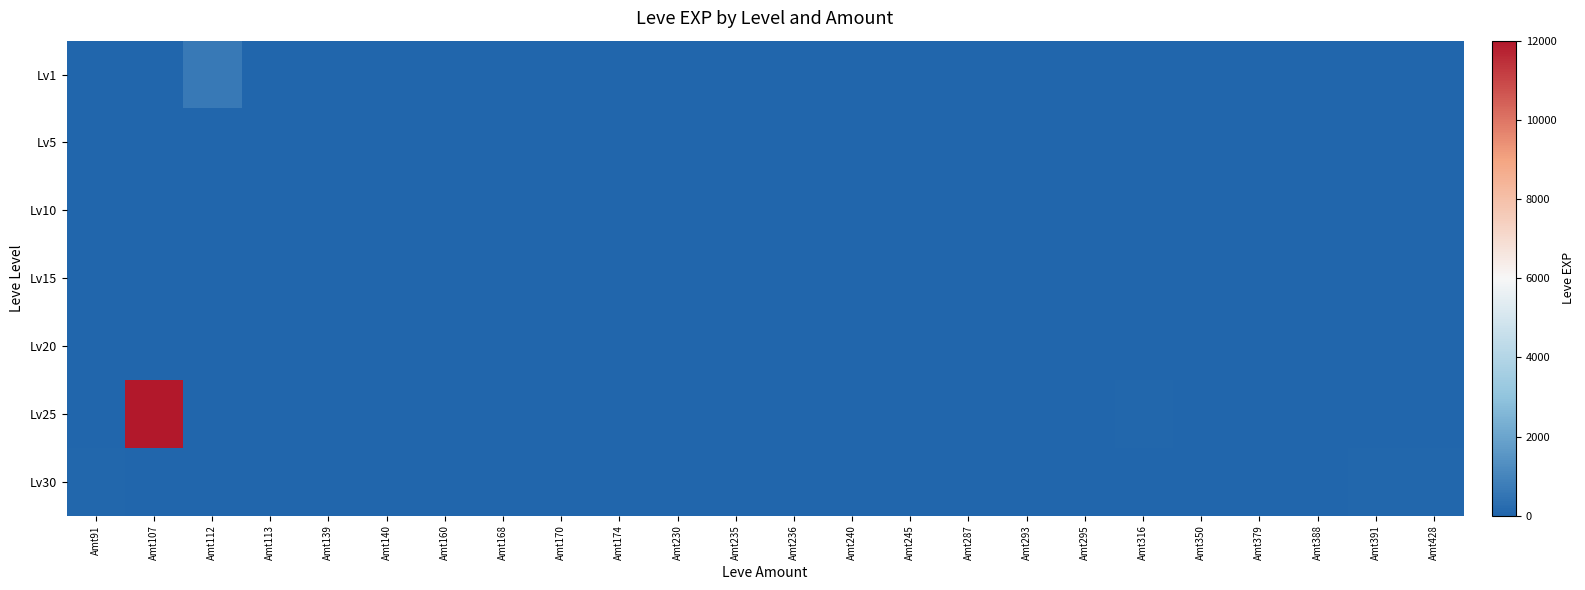

Reading left to right, transcribe all the data shown in this chart.

Lv1: Amt91=0	Amt107=0	Amt112=630	Amt113=1	Amt139=0	Amt140=1	Amt160=1	Amt168=0	Amt170=0	Amt174=0	Amt230=0	Amt235=0	Amt236=0	Amt240=0	Amt245=0	Amt287=0	Amt293=0	Amt295=0	Amt316=0	Amt350=0	Amt379=0	Amt388=0	Amt391=0	Amt428=0
Lv5: Amt91=0	Amt107=0	Amt112=0	Amt113=0	Amt139=2	Amt140=4	Amt160=1	Amt168=6	Amt170=3	Amt174=0	Amt230=0	Amt235=0	Amt236=0	Amt240=0	Amt245=0	Amt287=0	Amt293=0	Amt295=0	Amt316=0	Amt350=0	Amt379=0	Amt388=0	Amt391=0	Amt428=0
Lv10: Amt91=0	Amt107=0	Amt112=0	Amt113=0	Amt139=0	Amt140=0	Amt160=0	Amt168=0	Amt170=3	Amt174=9	Amt230=13	Amt235=0	Amt236=0	Amt240=0	Amt245=0	Amt287=7	Amt293=0	Amt295=0	Amt316=0	Amt350=0	Amt379=0	Amt388=0	Amt391=0	Amt428=0
Lv15: Amt91=0	Amt107=0	Amt112=0	Amt113=0	Amt139=0	Amt140=0	Amt160=0	Amt168=0	Amt170=0	Amt174=0	Amt230=0	Amt235=13	Amt236=18	Amt240=24	Amt245=0	Amt287=0	Amt293=0	Amt295=0	Amt316=0	Amt350=7	Amt379=0	Amt388=0	Amt391=0	Amt428=0
Lv20: Amt91=0	Amt107=0	Amt112=0	Amt113=0	Amt139=0	Amt140=0	Amt160=0	Amt168=0	Amt170=0	Amt174=0	Amt230=0	Amt235=0	Amt236=0	Amt240=0	Amt245=28	Amt287=0	Amt293=17	Amt295=8	Amt316=0	Amt350=0	Amt379=0	Amt388=0	Amt391=0	Amt428=0
Lv25: Amt91=0	Amt107=12000	Amt112=0	Amt113=0	Amt139=0	Amt140=0	Amt160=0	Amt168=0	Amt170=0	Amt174=0	Amt230=0	Amt235=0	Amt236=36	Amt240=0	Amt245=0	Amt287=0	Amt293=0	Amt295=0	Amt316=47	Amt350=0	Amt379=36	Amt388=36	Amt391=0	Amt428=0
Lv30: Amt91=91	Amt107=0	Amt112=0	Amt113=0	Amt139=0	Amt140=0	Amt160=0	Amt168=0	Amt170=0	Amt174=0	Amt230=0	Amt235=0	Amt236=0	Amt240=0	Amt245=0	Amt287=0	Amt293=0	Amt295=0	Amt316=0	Amt350=0	Amt379=0	Amt388=0	Amt391=64	Amt428=62